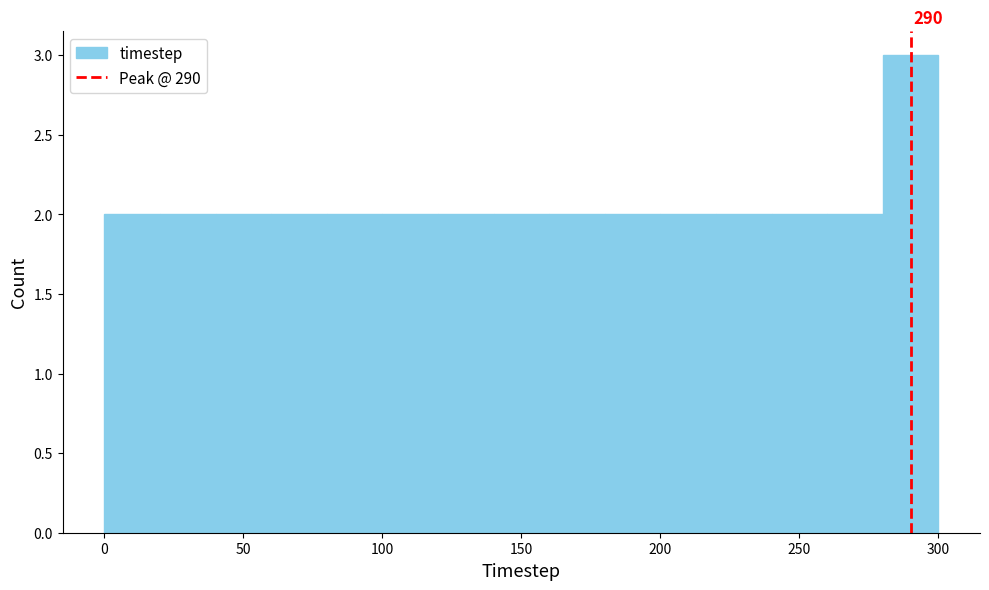

Which range on the x-axis has the tallest bar?

280 to 300